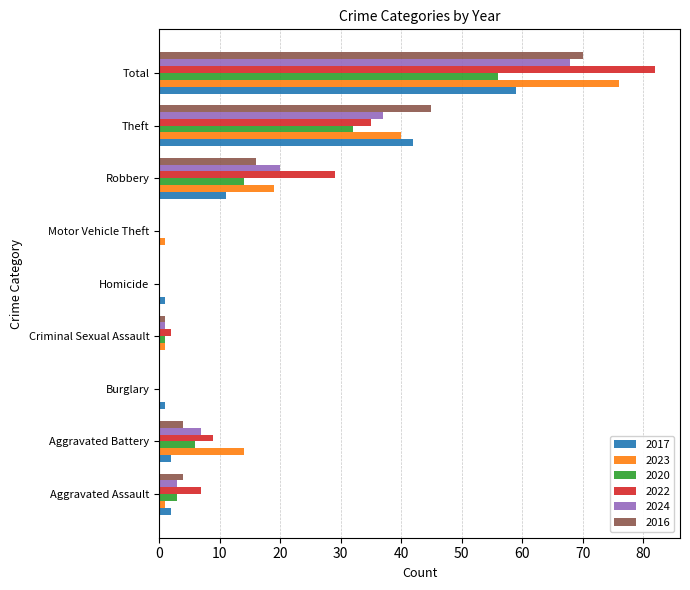

What are all the series names shown in the legend?

2017, 2023, 2020, 2022, 2024, 2016